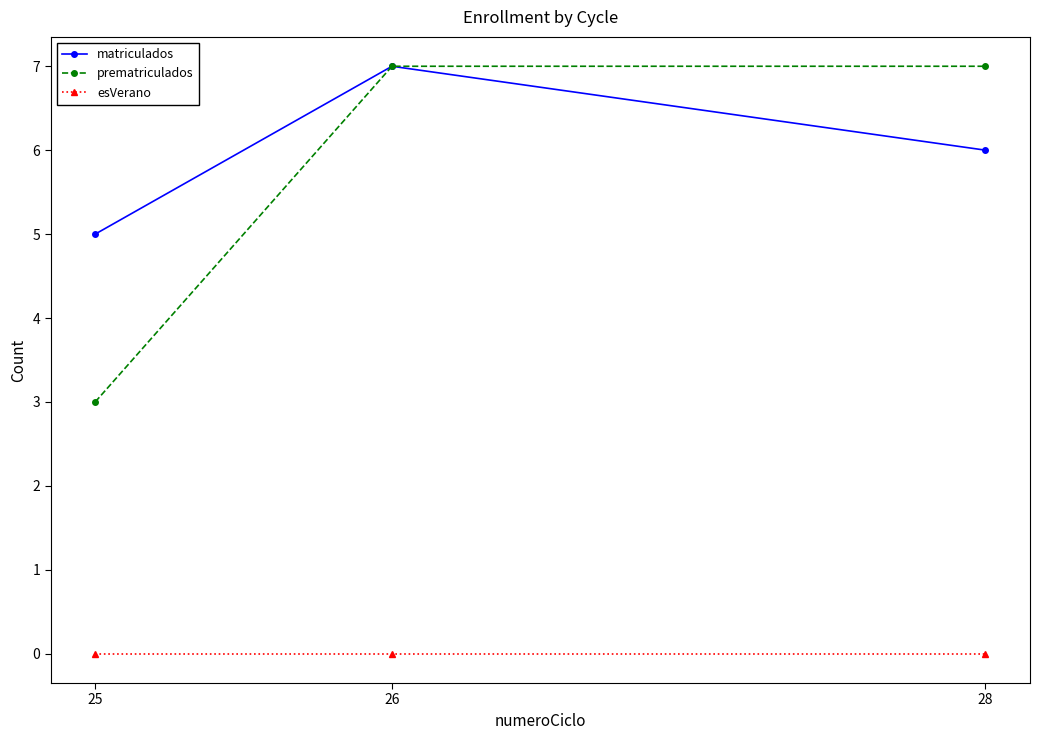

Which category has the highest value in the matriculados series?

26